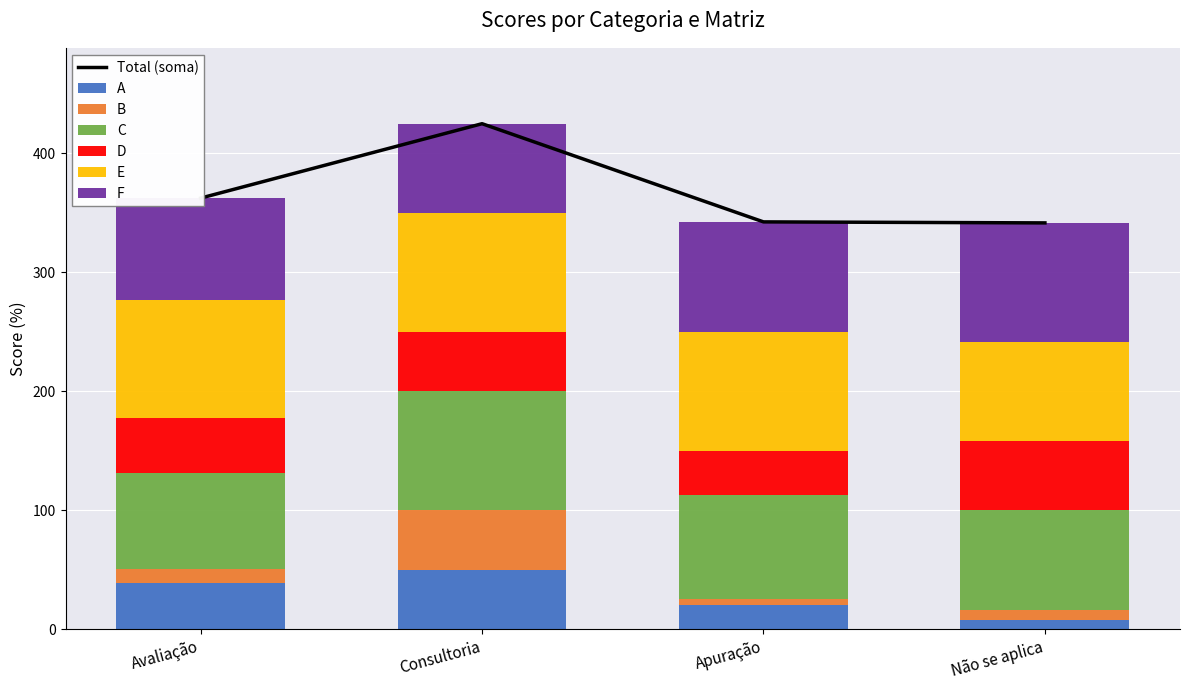

At which label does F reach its peak?

Não se aplica